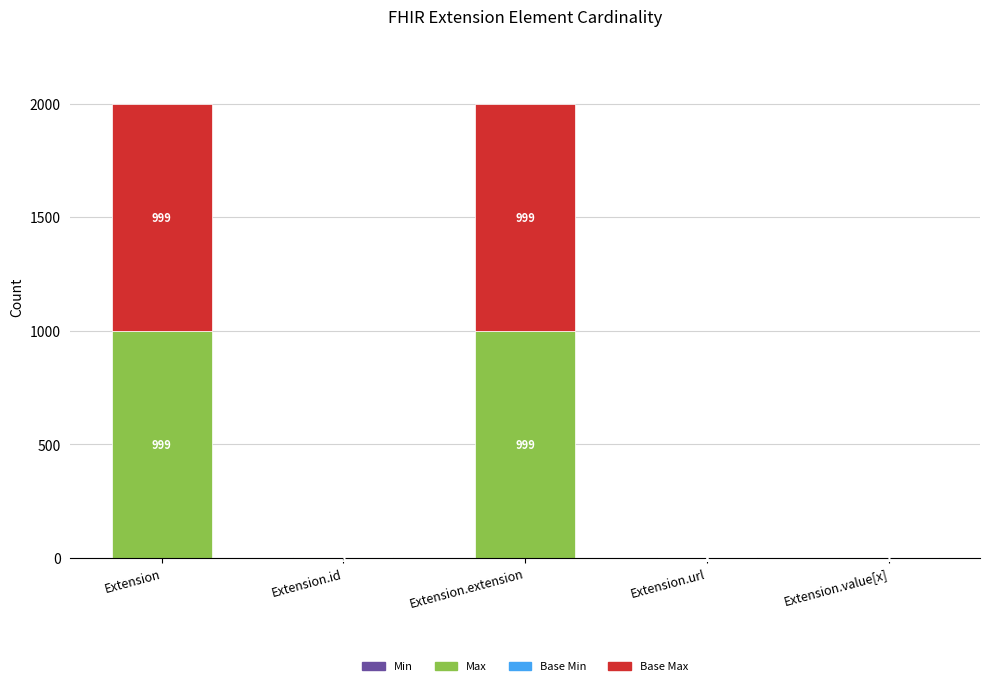

What is the total value across all series at Extension?

1998